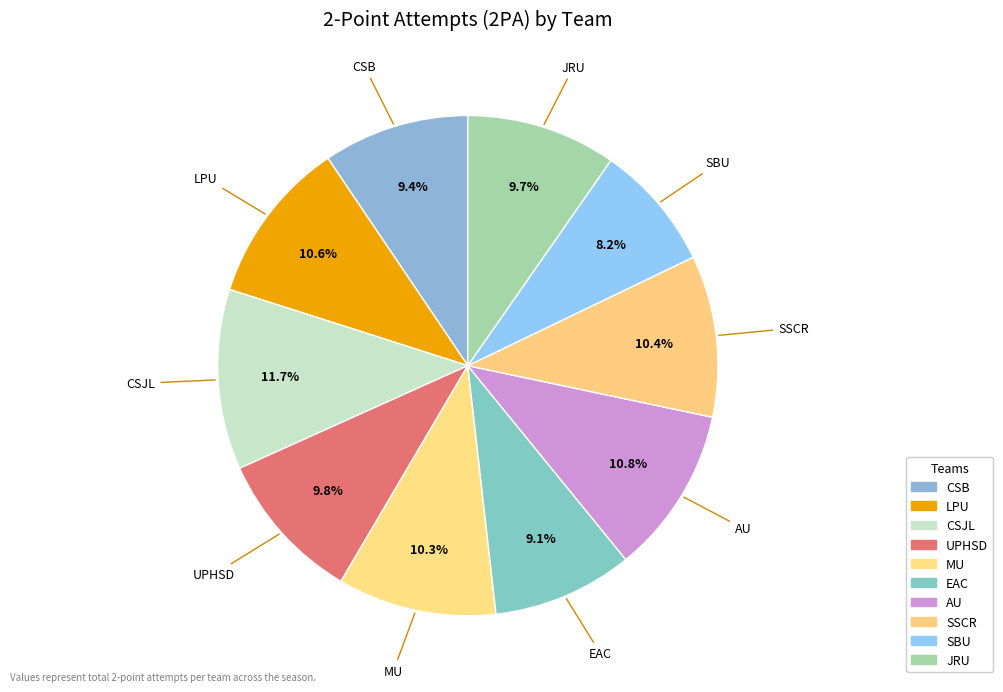

Count the number of slices in the pie.

10